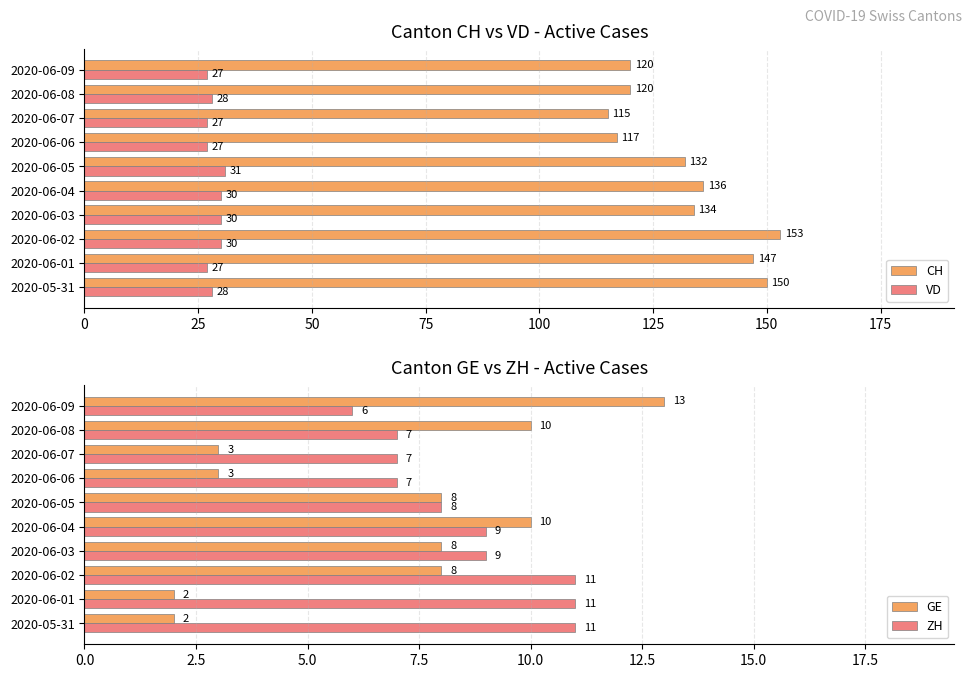

The value of GE at 2020-06-01 is 3. True or false?

False